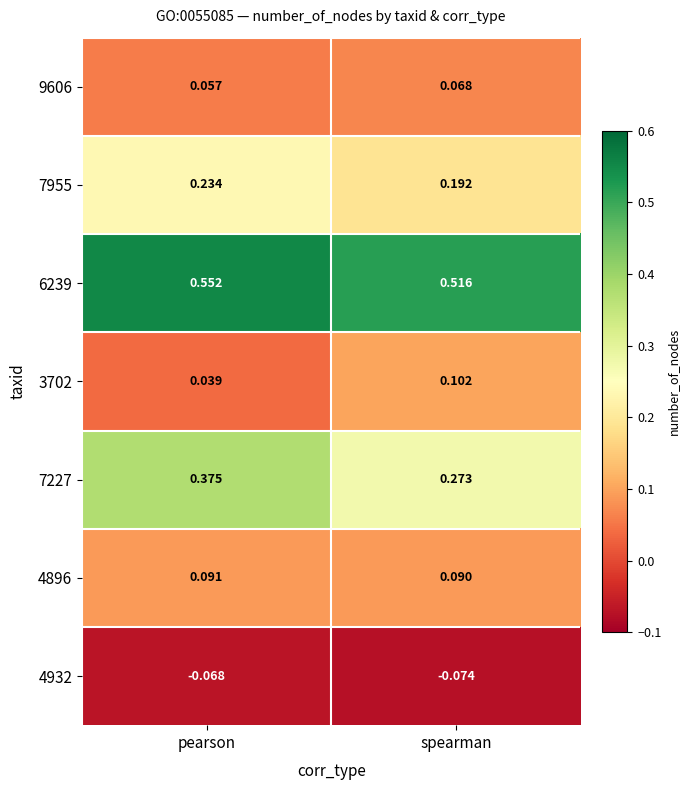

Which label corresponds to the smallest value in the chart?

spearman